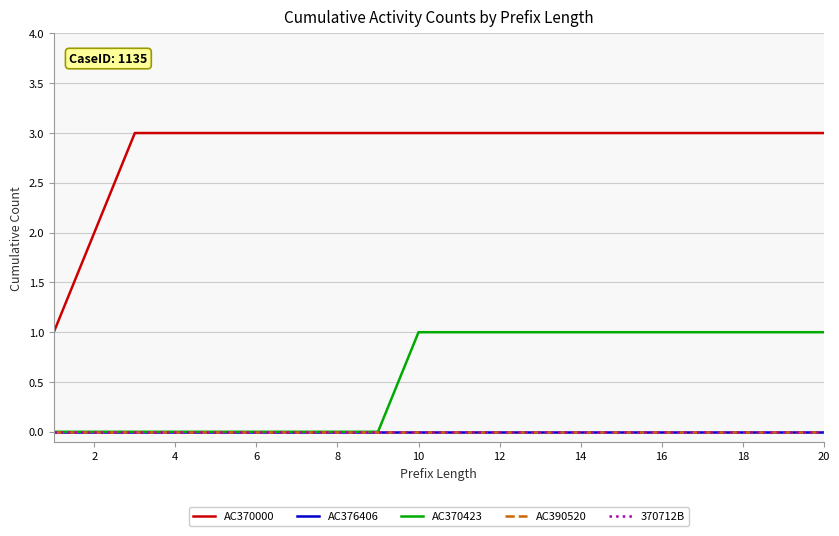

Does the chart have visible grid lines?

Yes